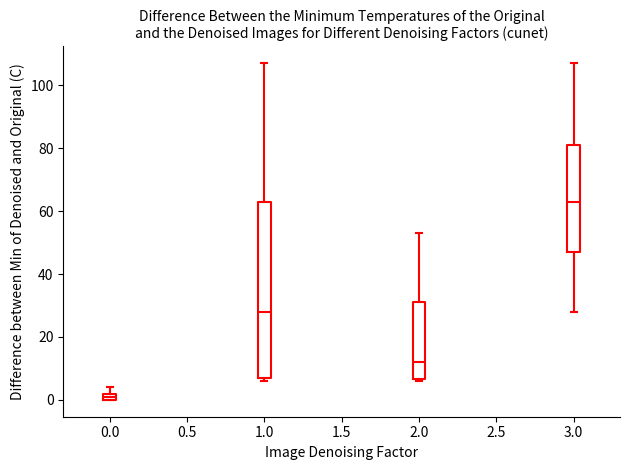

Where is the lower edge of the box at x = 0.0 on the y-axis? The values are not printed on the chart, so give them approximately, as read against the axis.

0